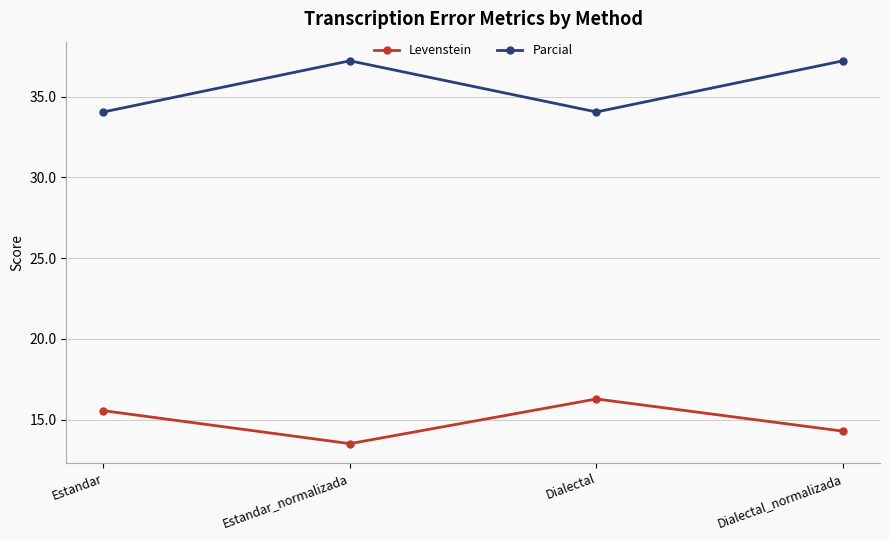

What is the value of the Parcial point at the 1st from the left?

34.0